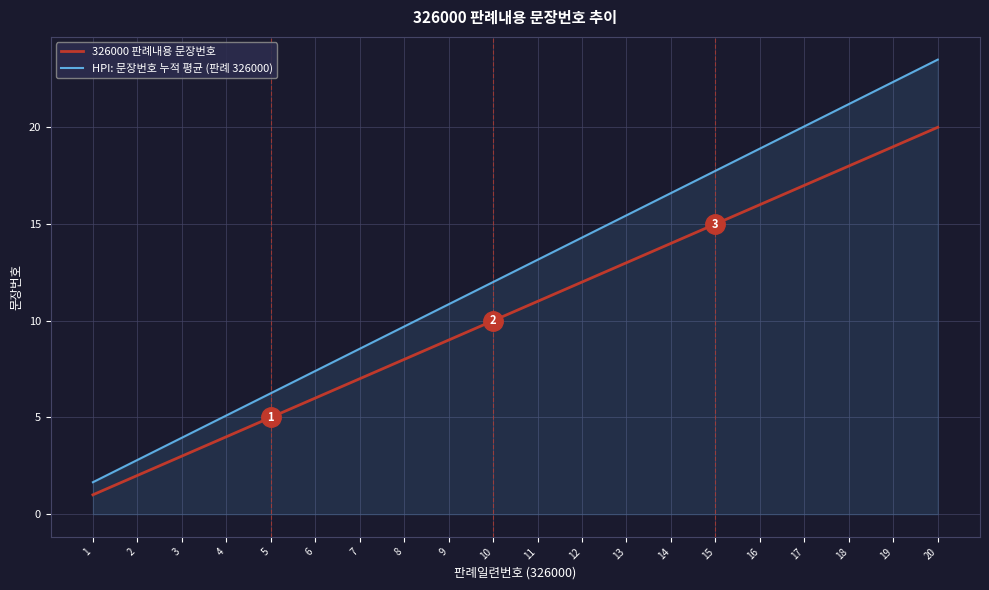

True or false: HPI: 문장번호 누적 평균 (판례 326000) and 326000 판례내용 문장번호 cross at least once.

False